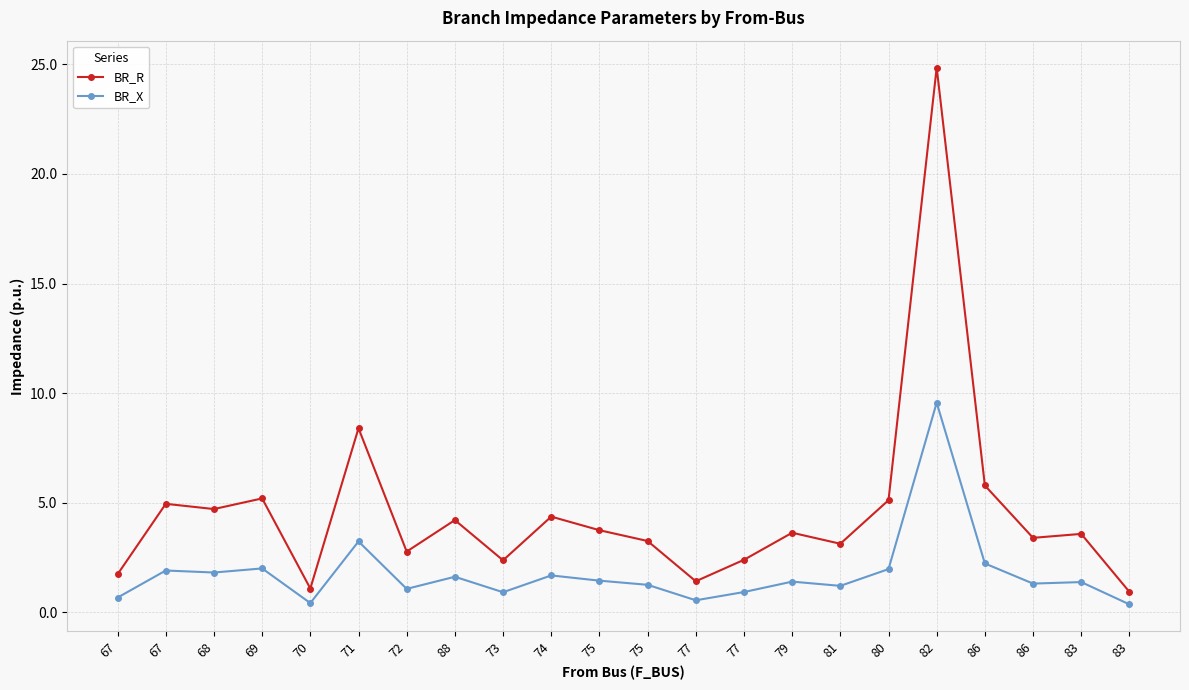

Count the number of data series in this chart.

2